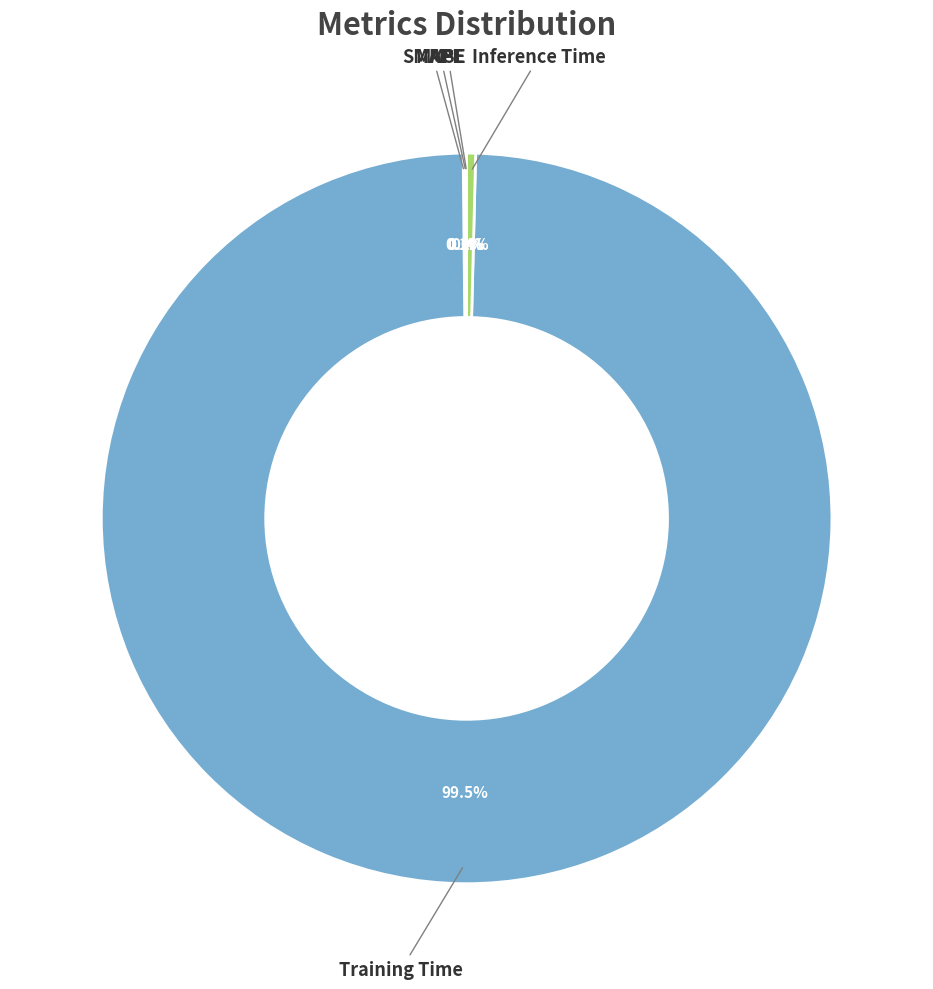

Does any single category account for the majority?

Yes